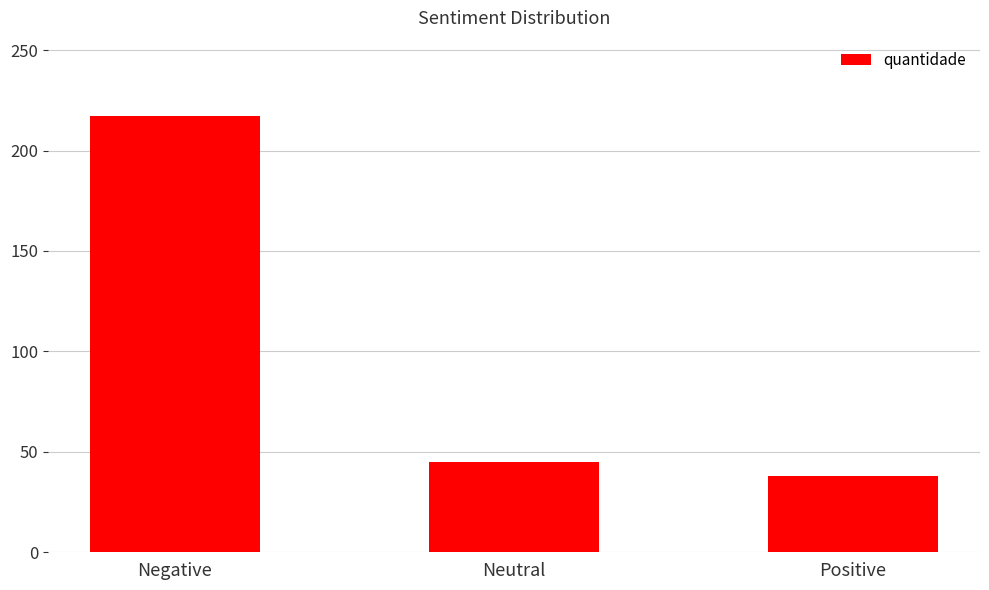

What is the maximum value shown in the chart?

217